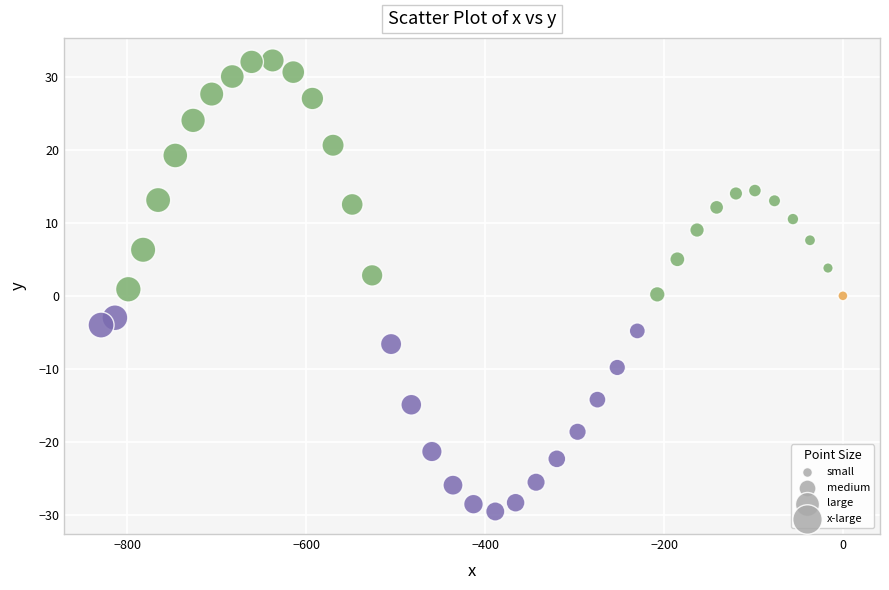

What is the range of X values (max minus min)?

829.5